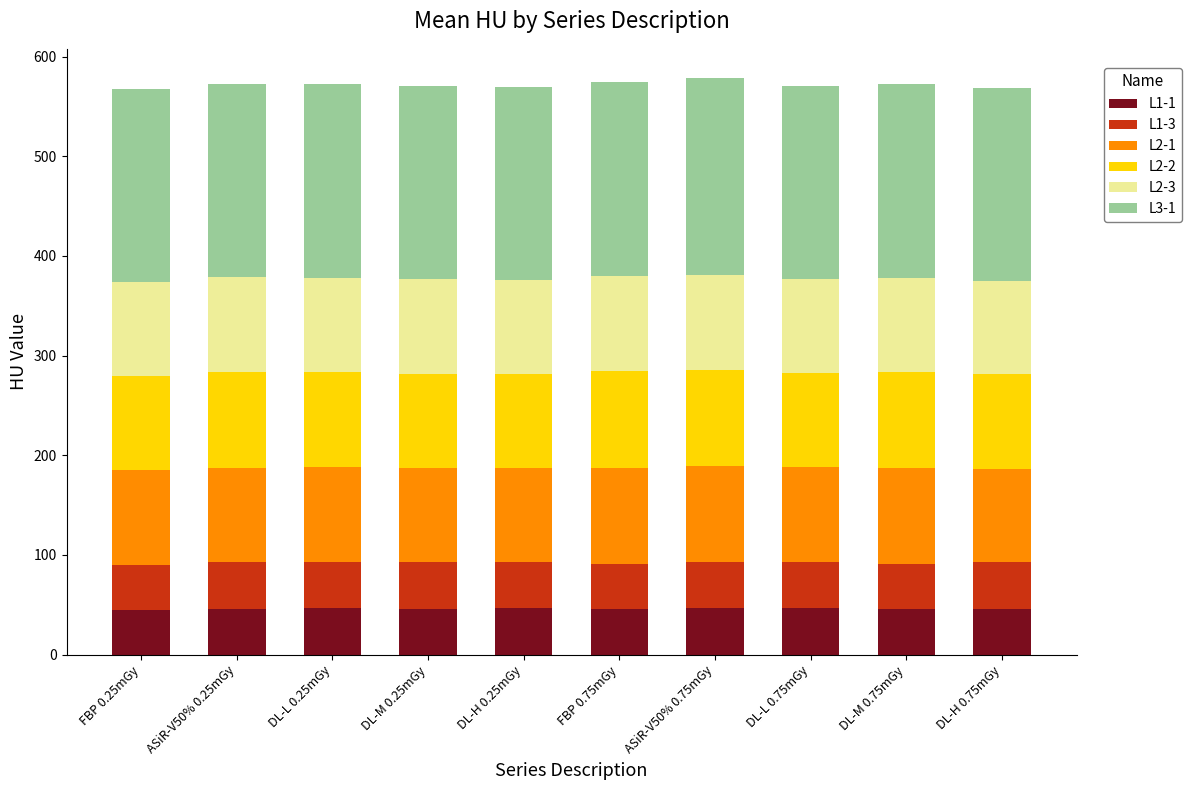

What is the maximum value for L1-1?

46.8